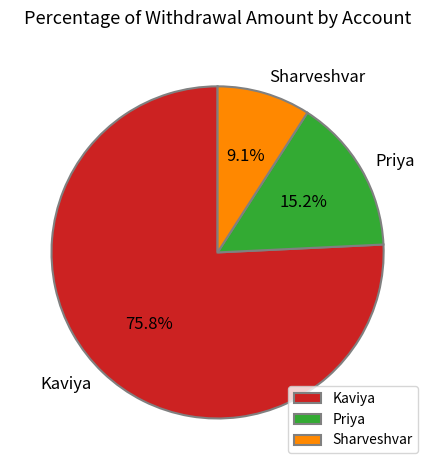

Does Kaviya represent more than half of the total?

Yes